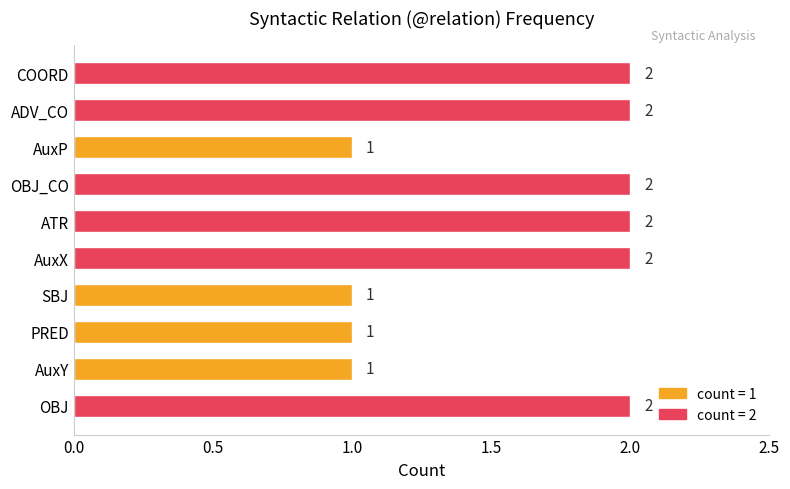

How many values are between 1 and 2?

10